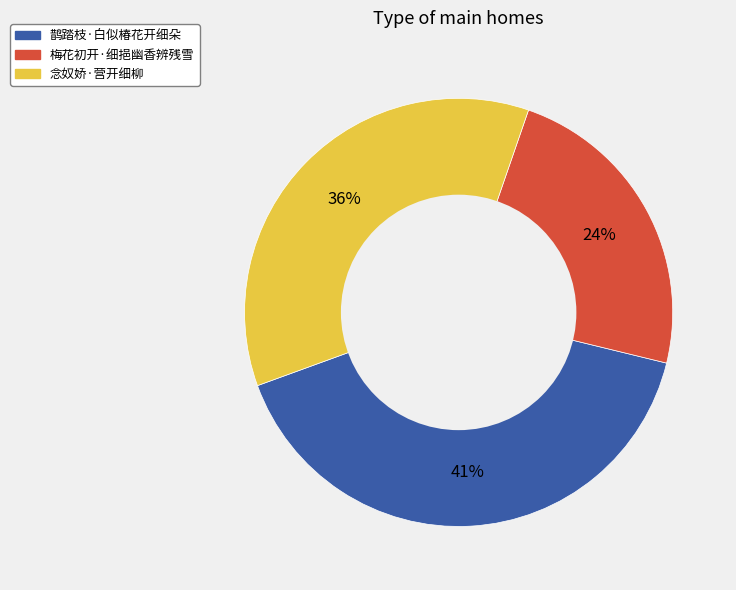

Which slice is the smallest?

梅花初开·细挹幽香辨残雪